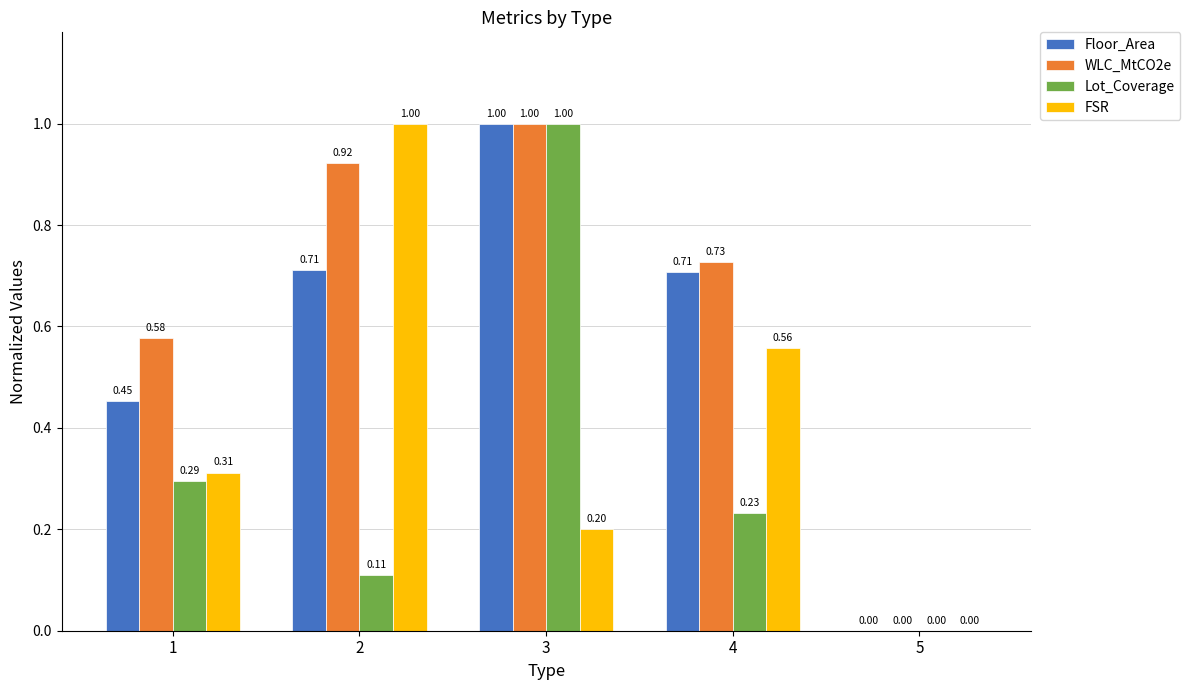

How many Floor_Area values are between 0 and 1?

5